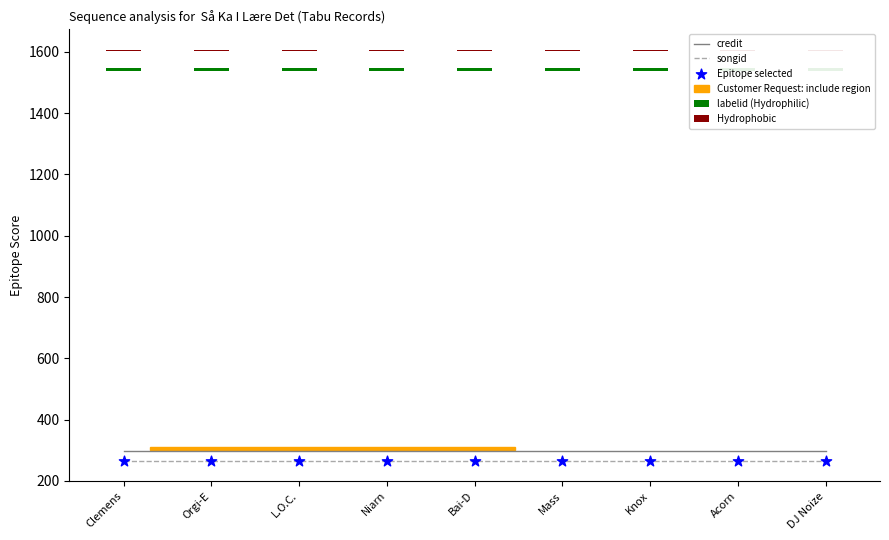

Which series contains the highest Y value?

credit